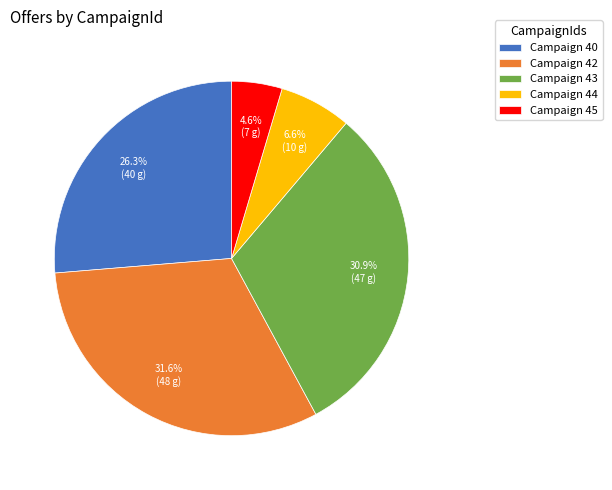

What is the smallest slice in the pie chart?

Campaign 45